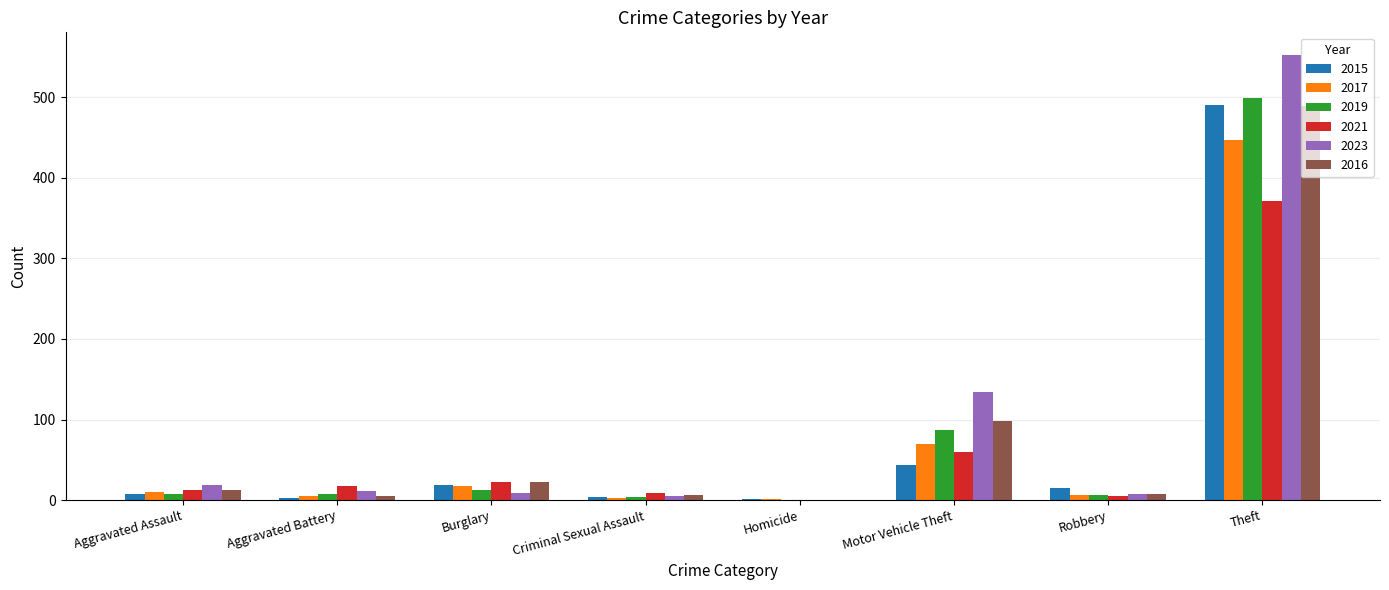

What is the sum of all 2015 values?

584